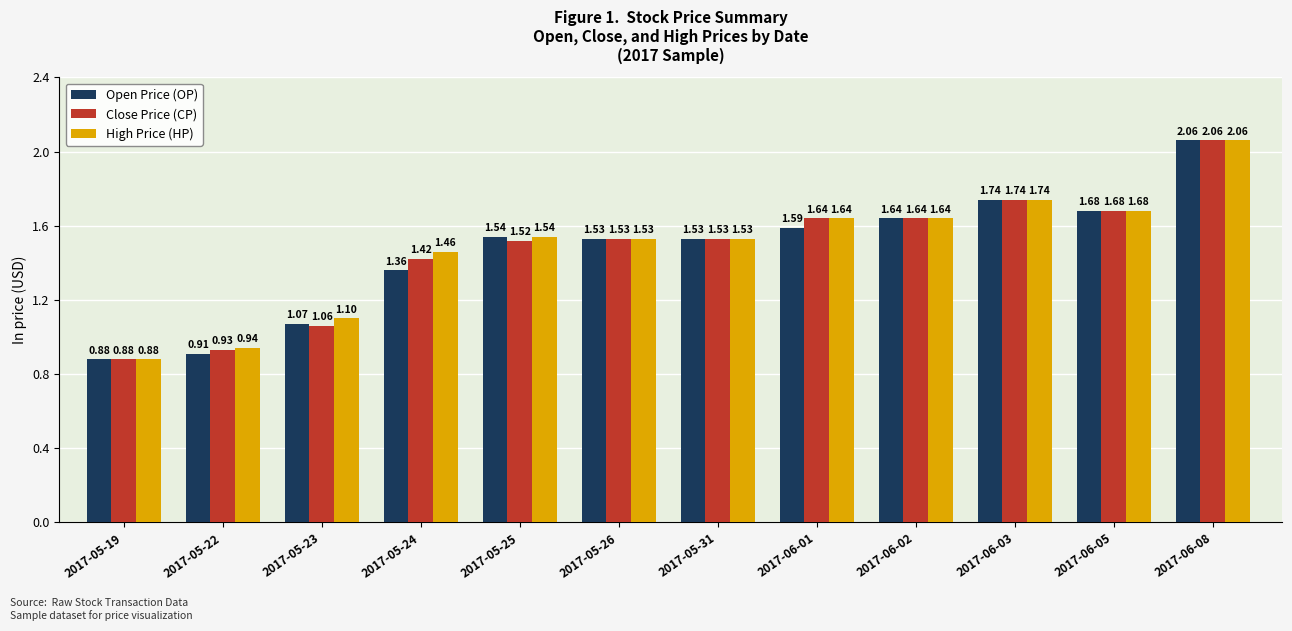

True or false: Open Price (OP) has a value of 2.4 at 2017-06-01.

False